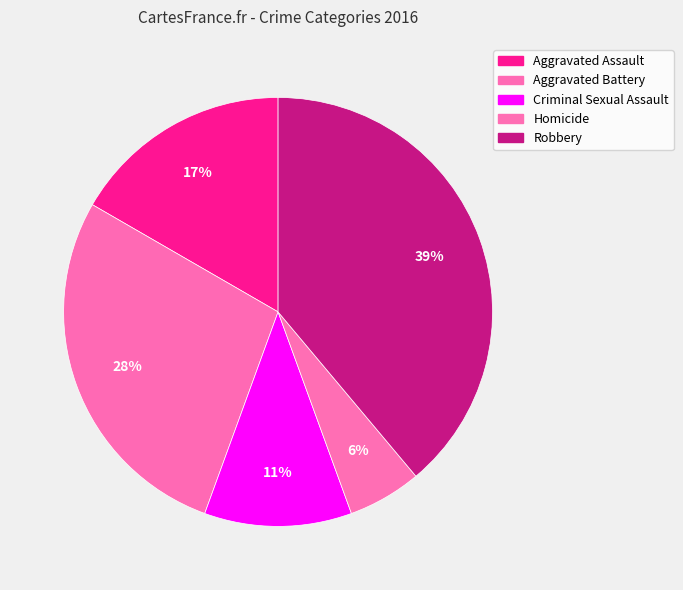

To the nearest percent, what percentage of the pie is Aggravated Battery?

28%